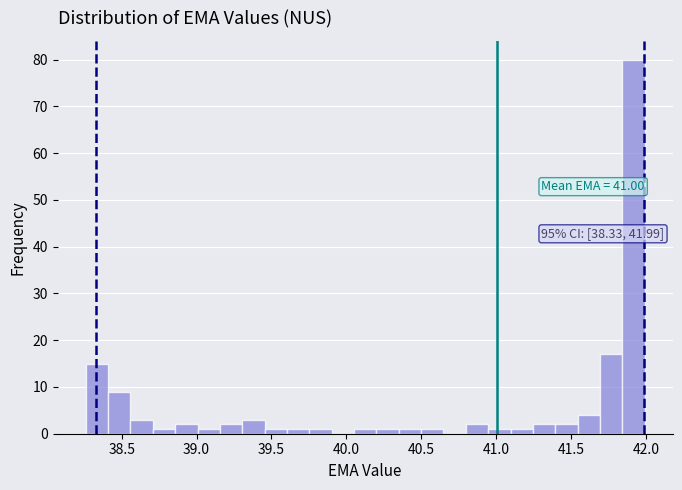

Around what value on the x-axis is the tallest bar? Give the approximate position of its centre, as read against the axis.

41.90